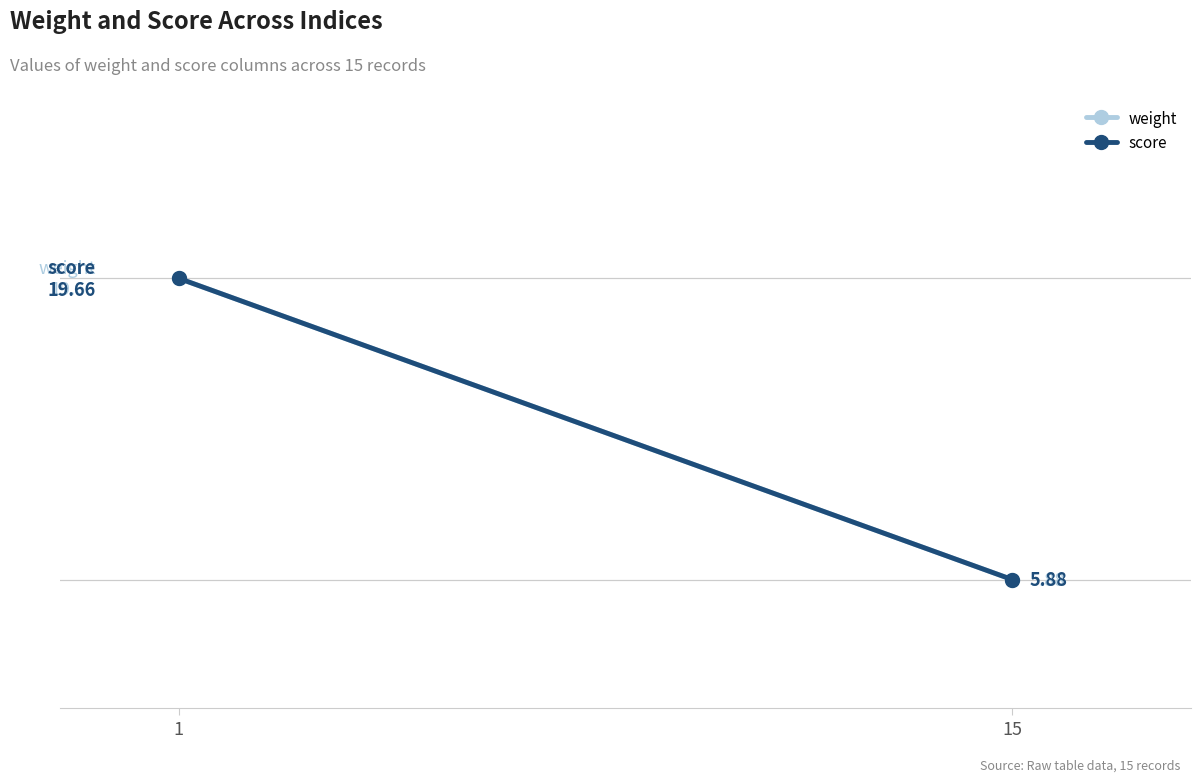

Is the value of score at 15 greater than the value of weight at 1?

No